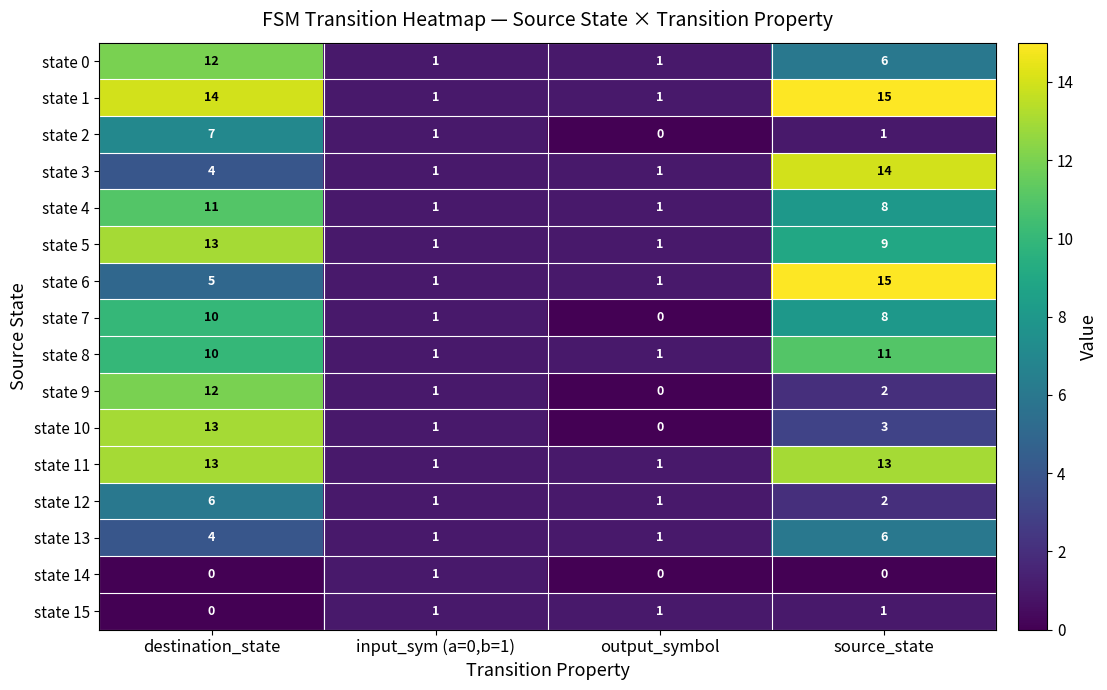

List the labels in order of state 7 value, largest first.

destination_state, source_state, input_sym (a=0,b=1), output_symbol